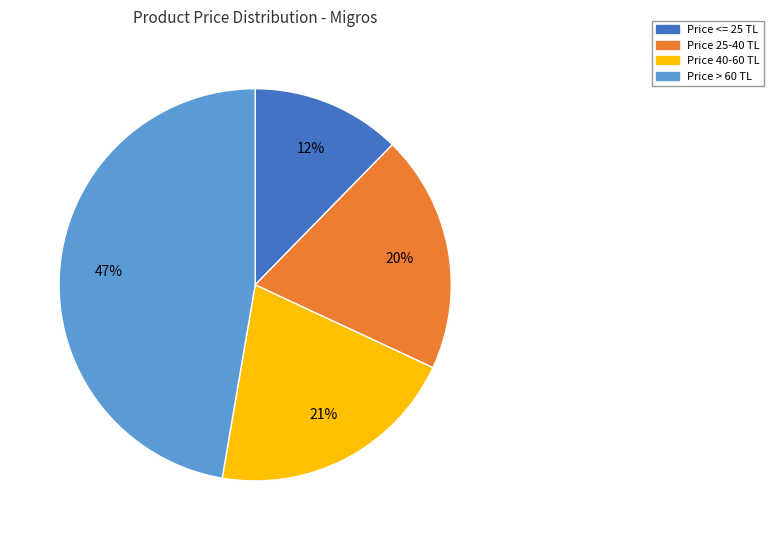

Is there any slice that represents more than half of the pie?

No